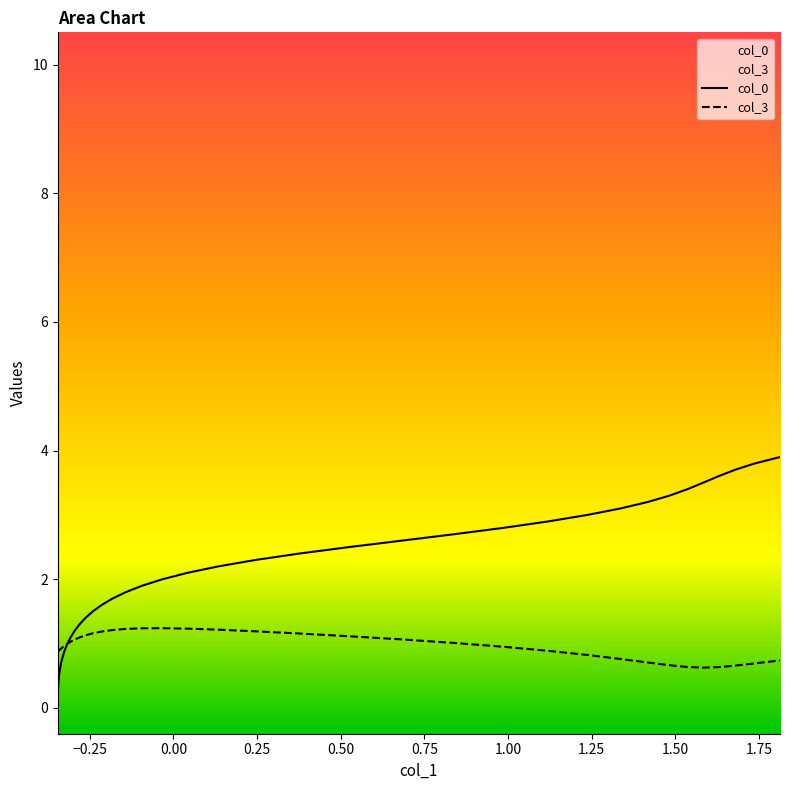

Which series has the widest spread of values?

col_0